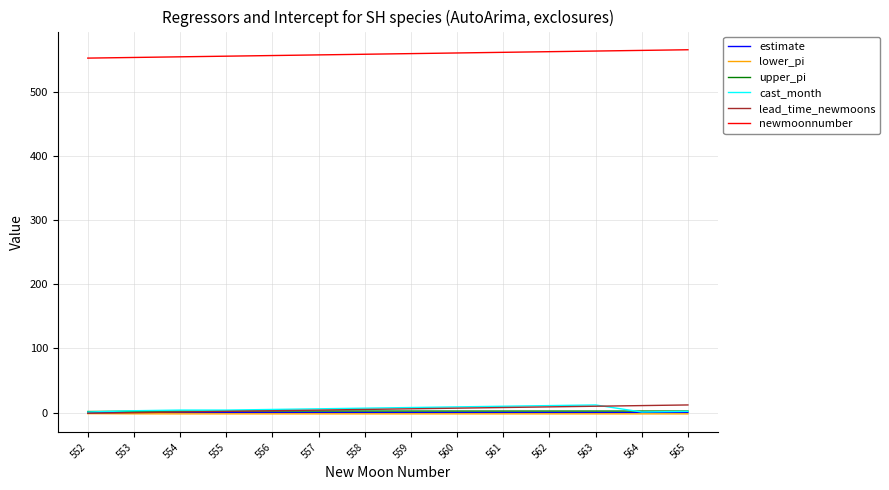

What is the lowest value of the lead_time_newmoons series?

-1.0